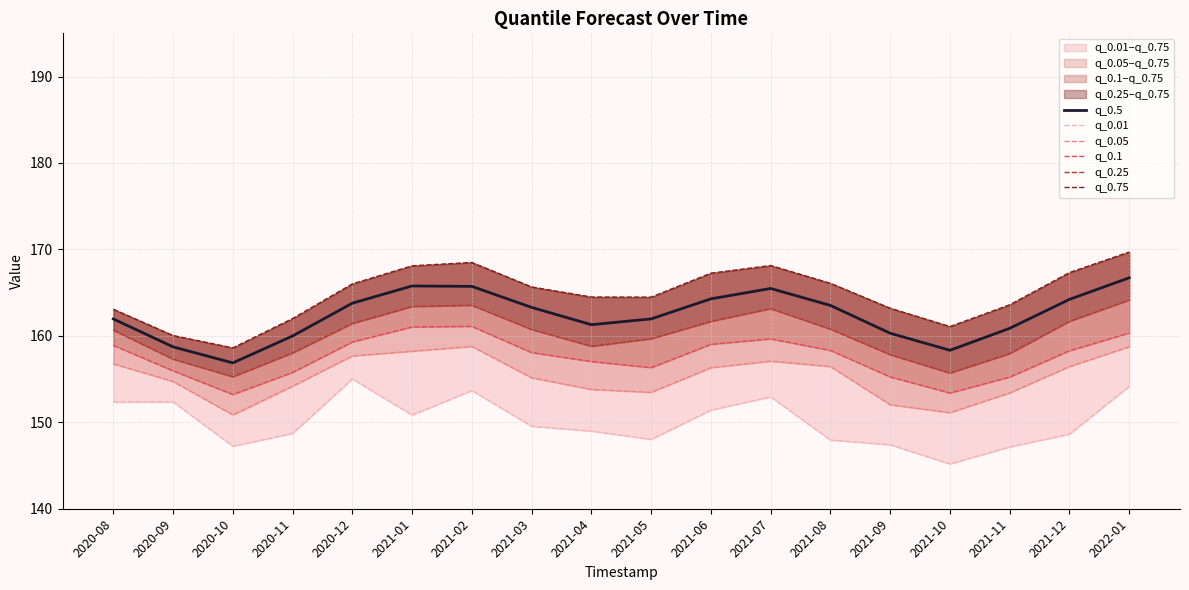

True or false: q_0.01 and q_0.25 cross at least once.

False